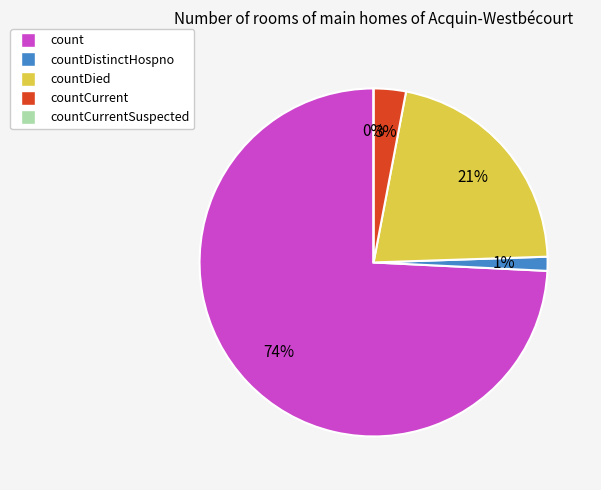

Which slice represents more than half of the pie?

count